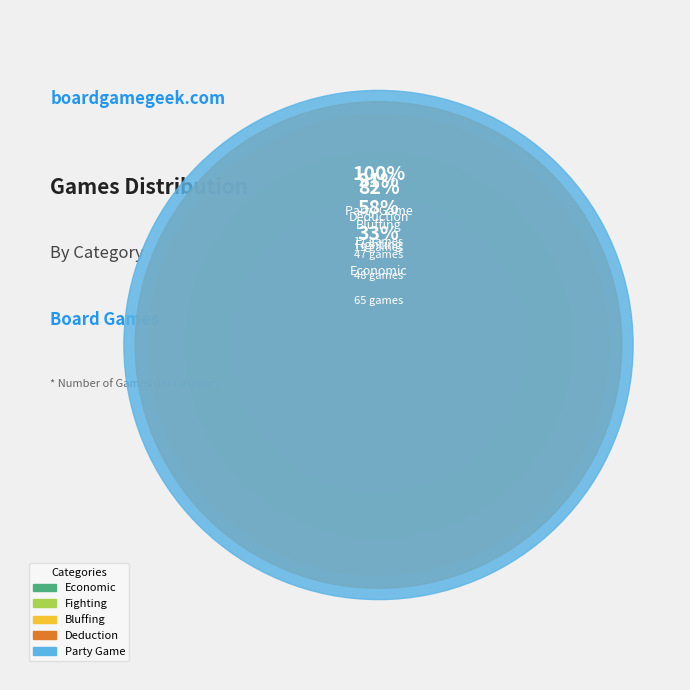

Does Economic represent more than half of the total?

No